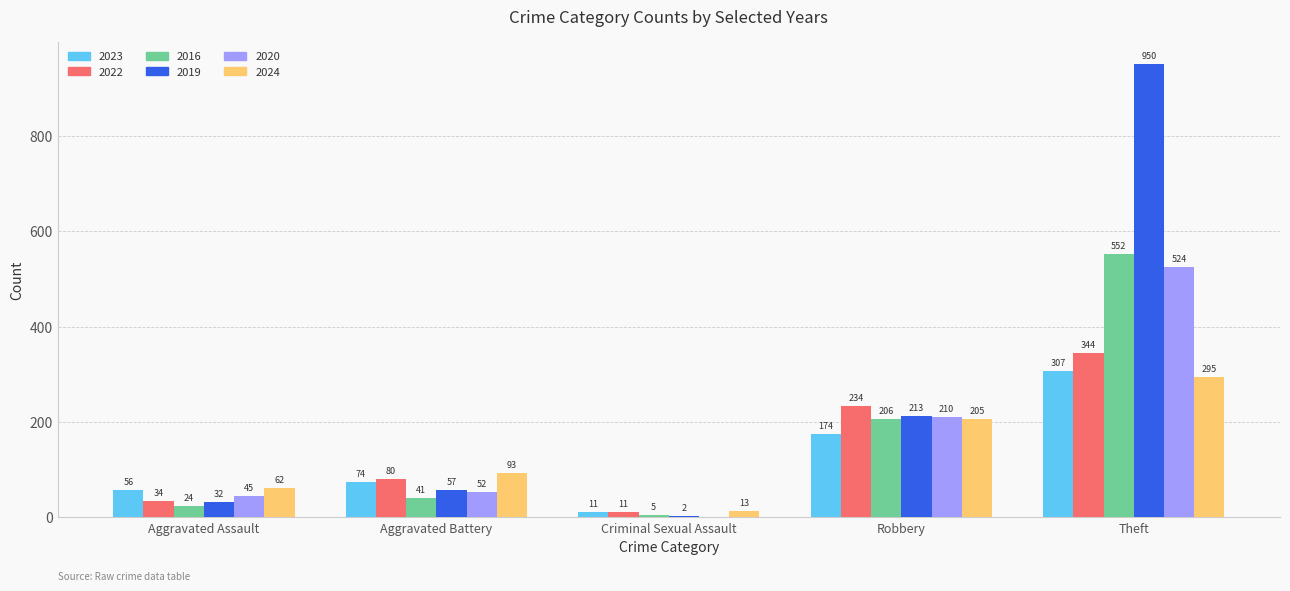

Reading left to right, transcribe all the data shown in this chart.

2023: Aggravated Assault=56	Aggravated Battery=74	Criminal Sexual Assault=11	Robbery=174	Theft=307
2022: Aggravated Assault=34	Aggravated Battery=80	Criminal Sexual Assault=11	Robbery=234	Theft=344
2016: Aggravated Assault=24	Aggravated Battery=41	Criminal Sexual Assault=5	Robbery=206	Theft=552
2019: Aggravated Assault=32	Aggravated Battery=57	Criminal Sexual Assault=2	Robbery=213	Theft=950
2020: Aggravated Assault=45	Aggravated Battery=52	Criminal Sexual Assault=0	Robbery=210	Theft=524
2024: Aggravated Assault=62	Aggravated Battery=93	Criminal Sexual Assault=13	Robbery=205	Theft=295